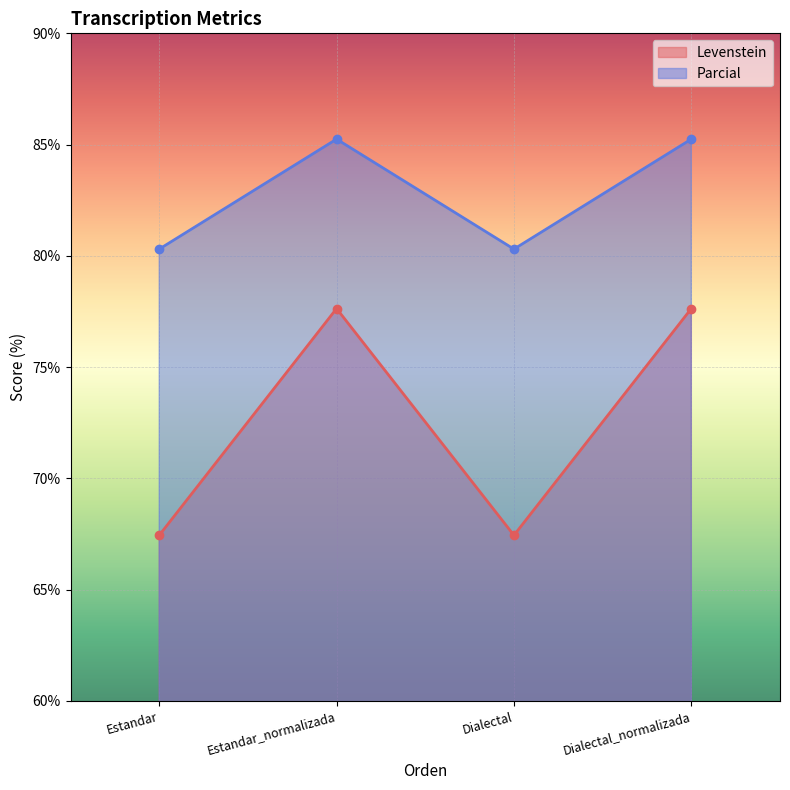

How many lines are shown in the chart?

2